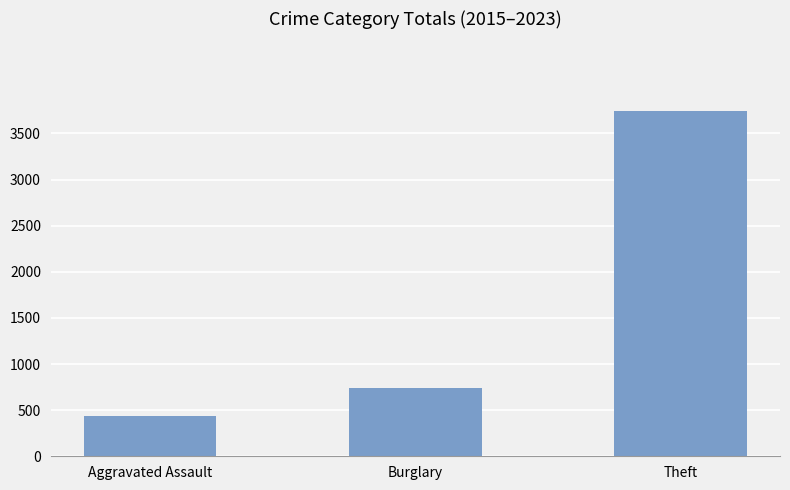

What is the value of the 1st bar from the left?

440